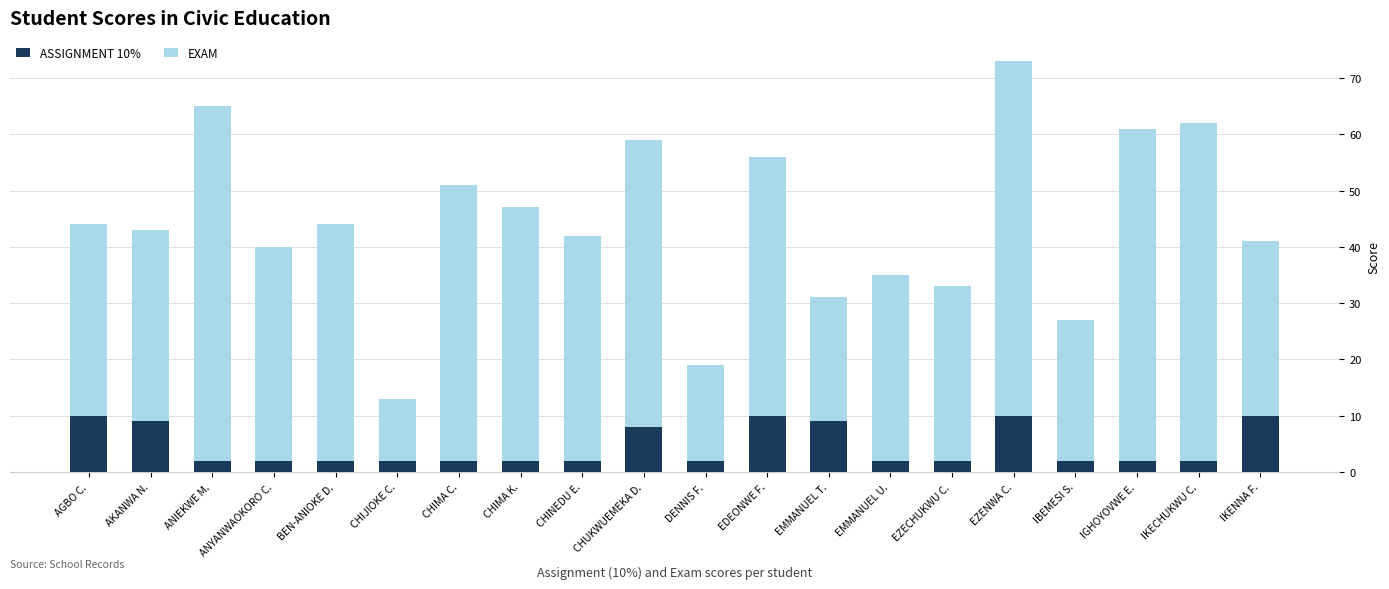

True or false: ASSIGNMENT 10% has a value of 9 at AKANWA N..

True